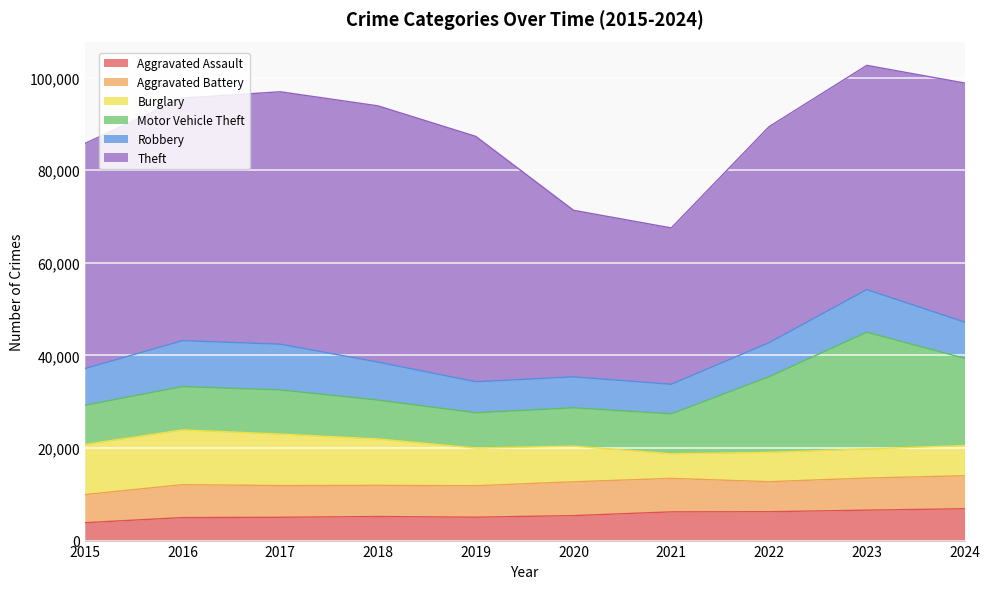

At 2016, list the series in order from smallest to largest.

Aggravated Assault, Aggravated Battery, Motor Vehicle Theft, Robbery, Burglary, Theft